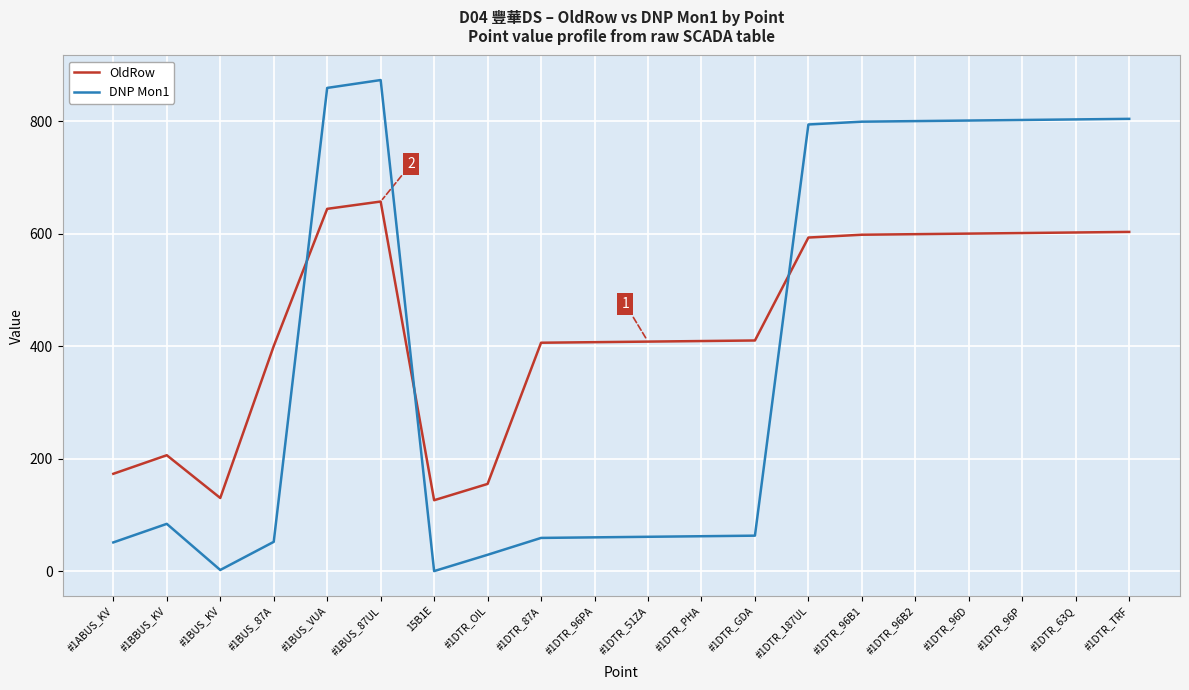

Which series has the largest range (max minus min)?

DNP Mon1